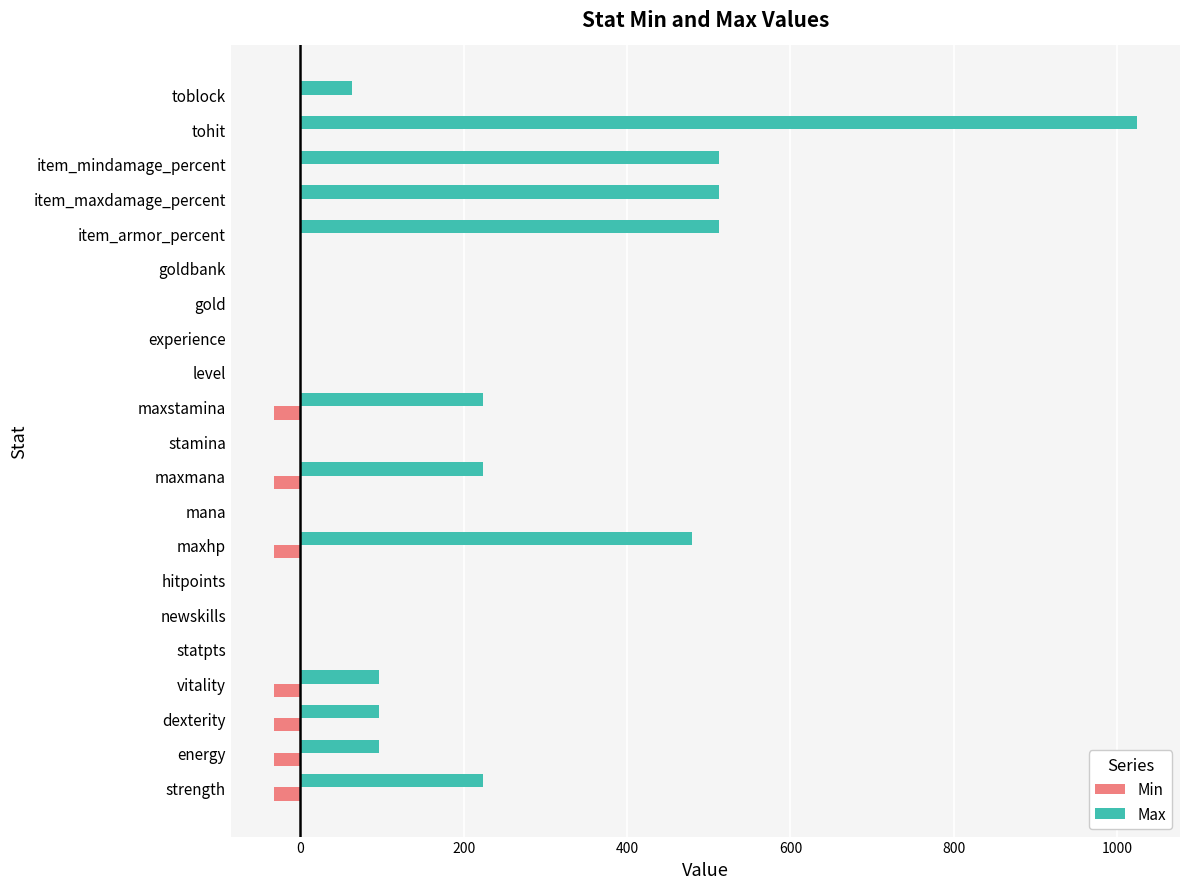

The value of Max at item_armor_percent is 512. True or false?

True